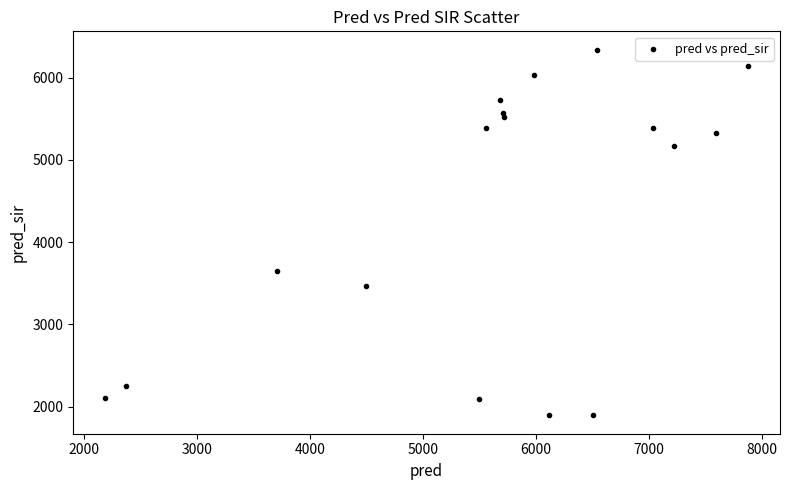

What Y value in the scatter plot is closest to 4116?

3645.0